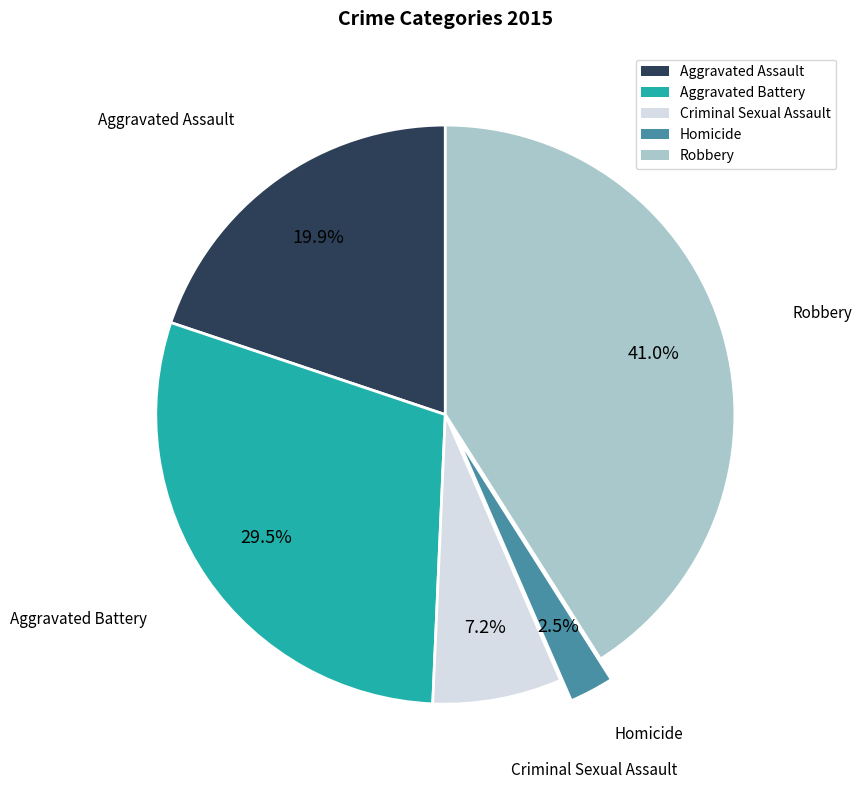

How many segments does this pie chart have?

5